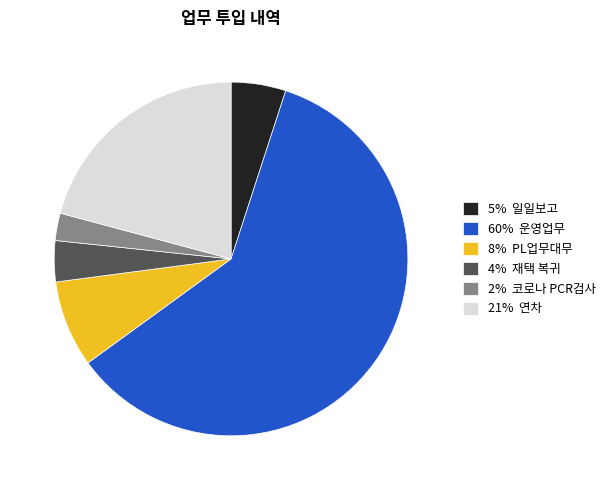

Which has a higher value, 60% 운영업무 or 21% 연차?

60% 운영업무